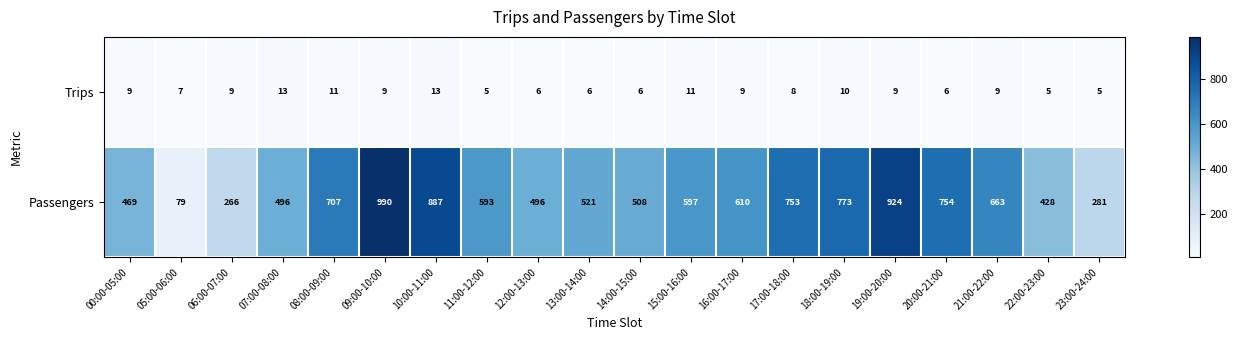

What is the difference between the second highest and minimum values in the Trips series?

8